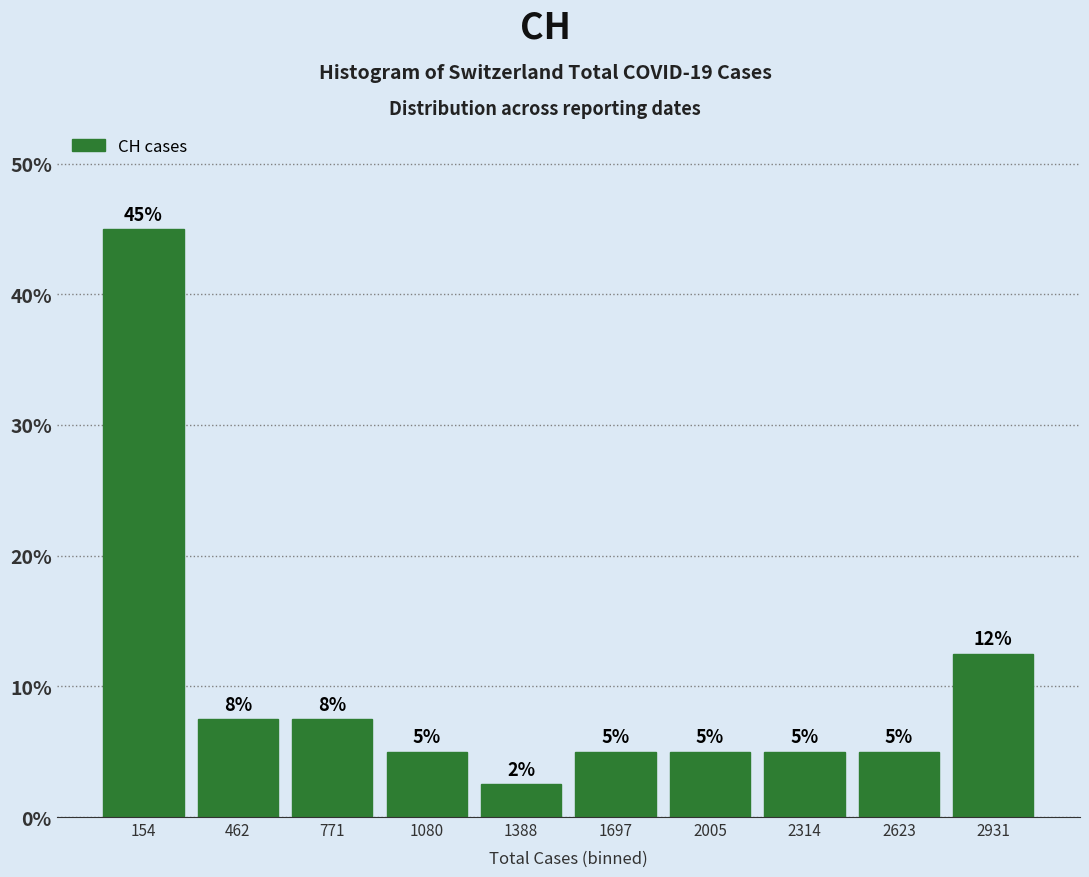

Which range on the x-axis has the tallest bar?

0 to 300